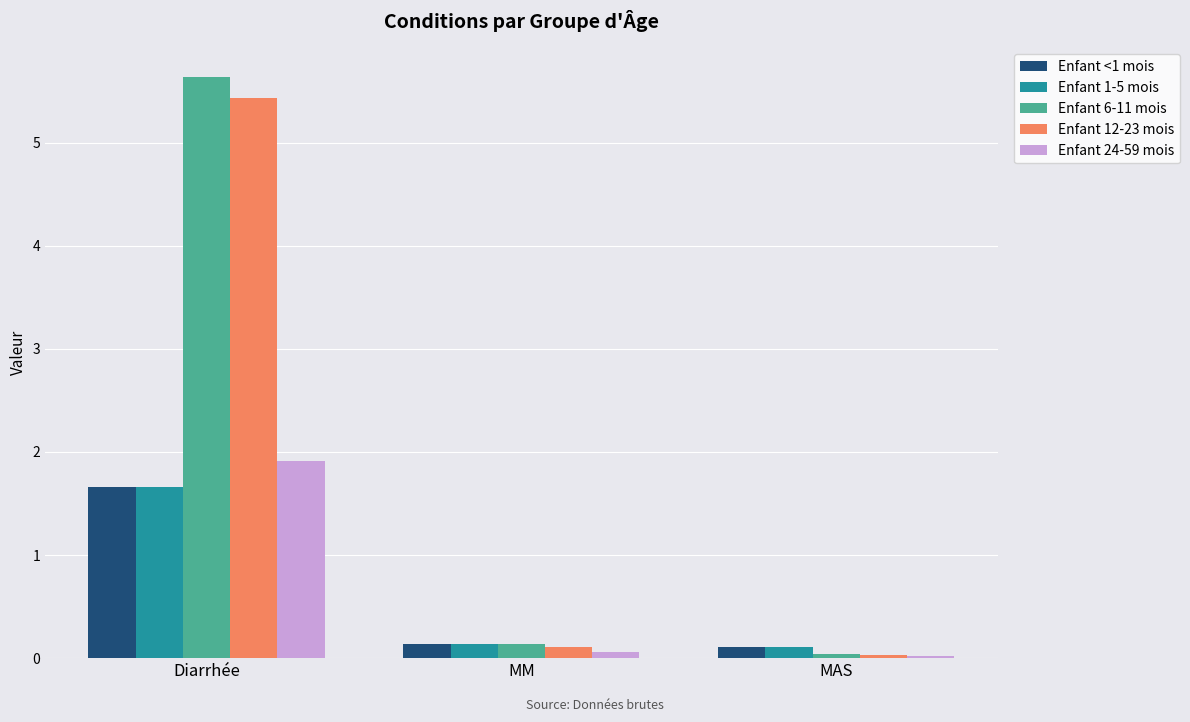

What is the maximum value shown in the chart?

5.6